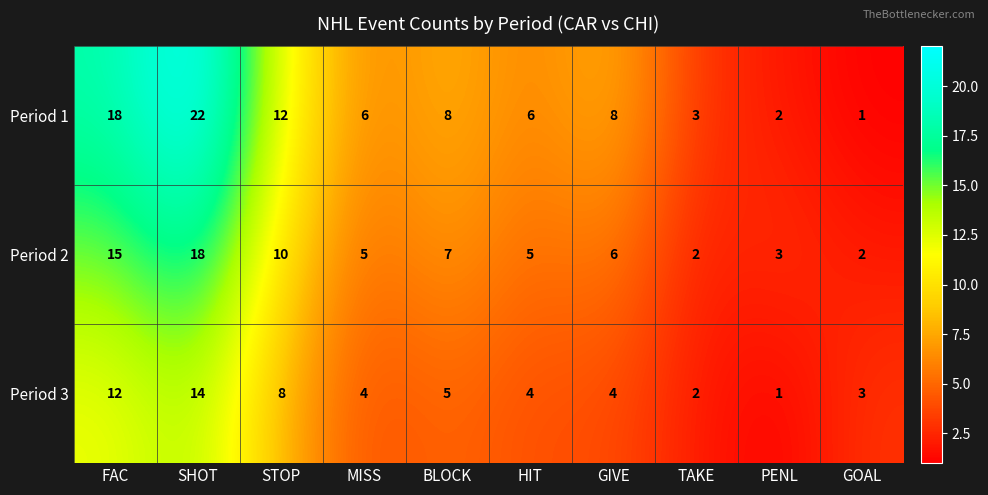

At which label does Period 3 reach its minimum?

PENL